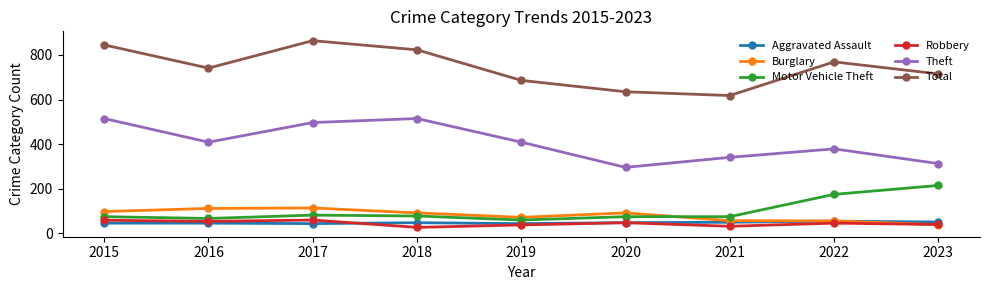

What is the maximum value for Motor Vehicle Theft?

215